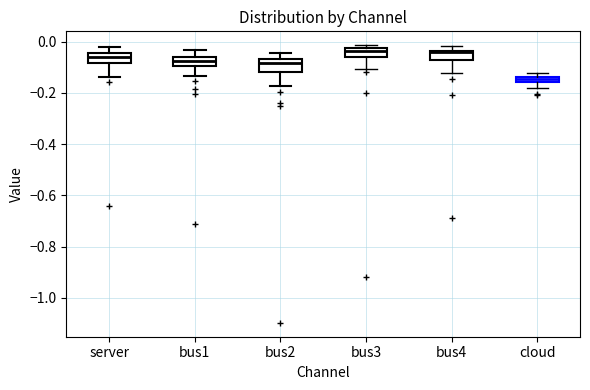

Where is the lower edge of the box for server on the y-axis? The values are not printed on the chart, so give them approximately, as read against the axis.

-0.08